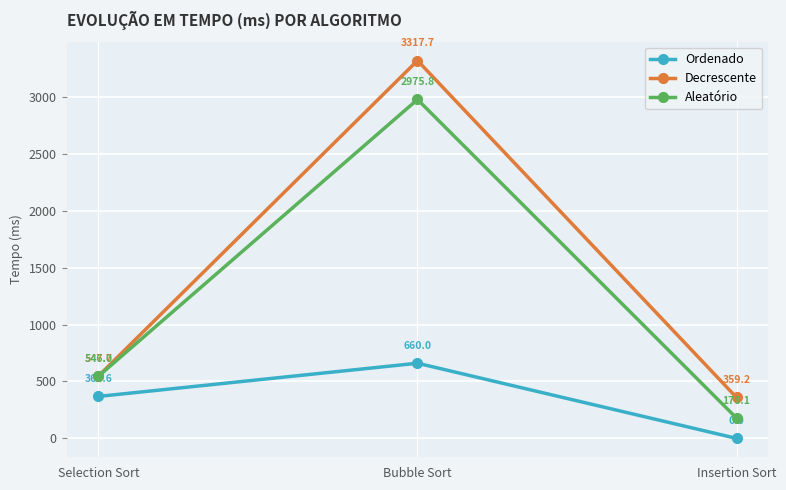

Which series has the largest range (max minus min)?

Decrescente